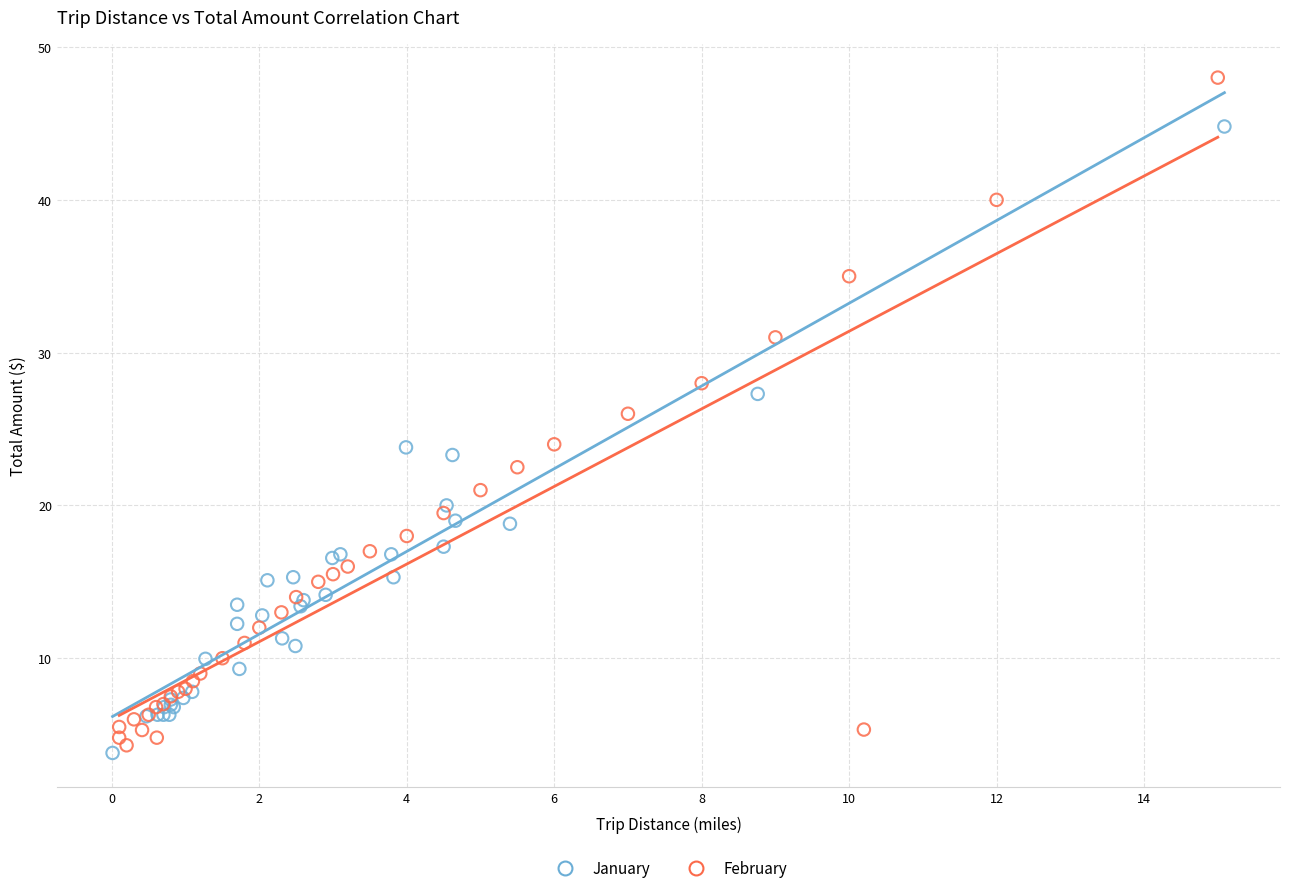

Which series reaches the maximum Y coordinate?

February